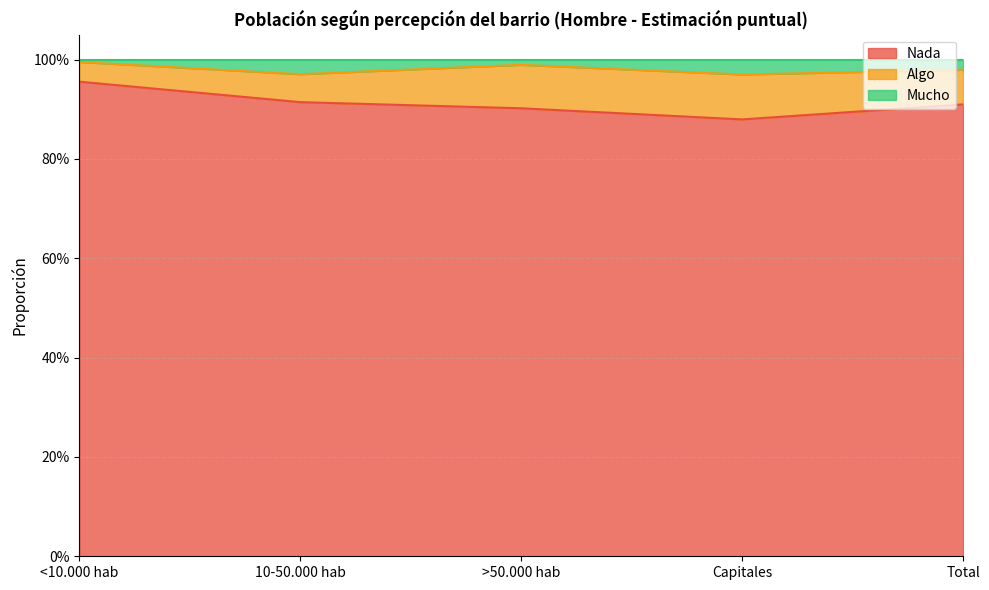

Does the chart display data point markers on the line(s)?

No